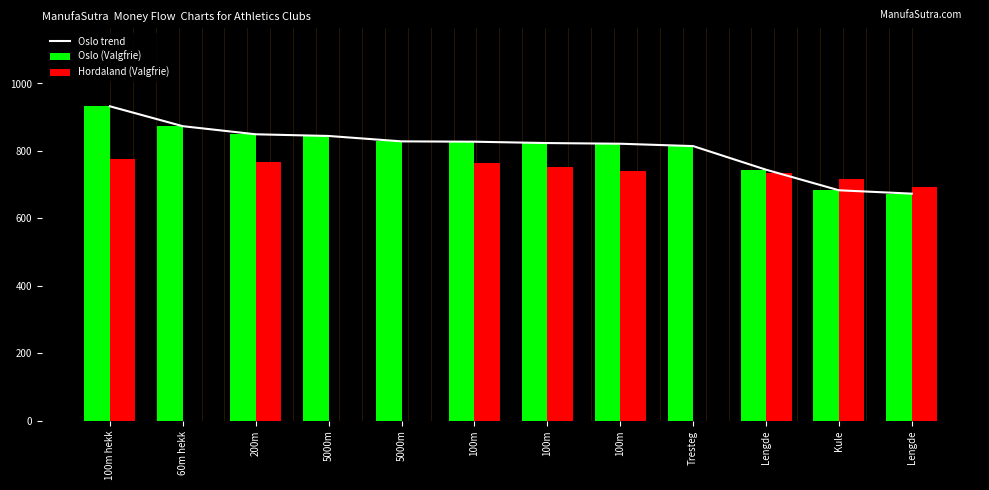

Between Kule and Lengde, which series saw the biggest shift?

Hordaland (Valgfrie)